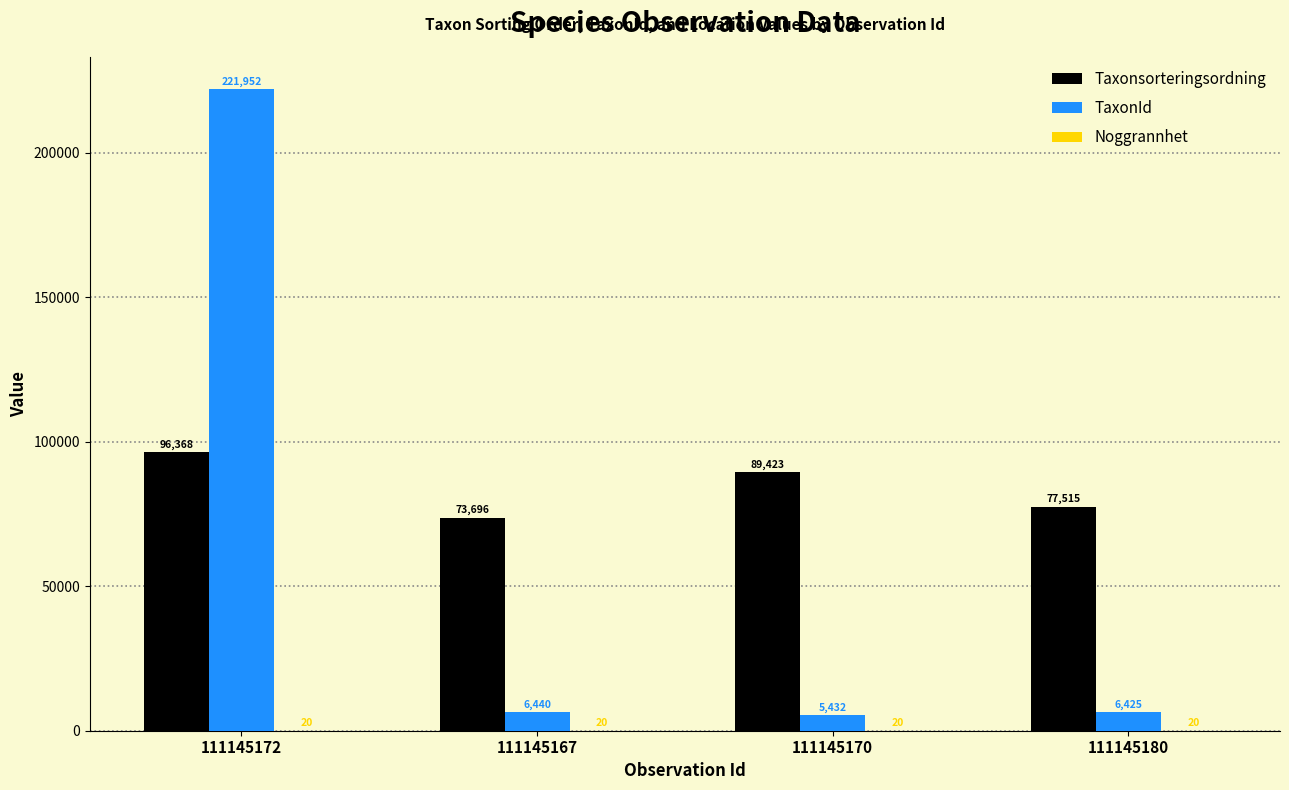

What is the difference between the Taxonsorteringsordning values at 111145172 and 111145180?

18853